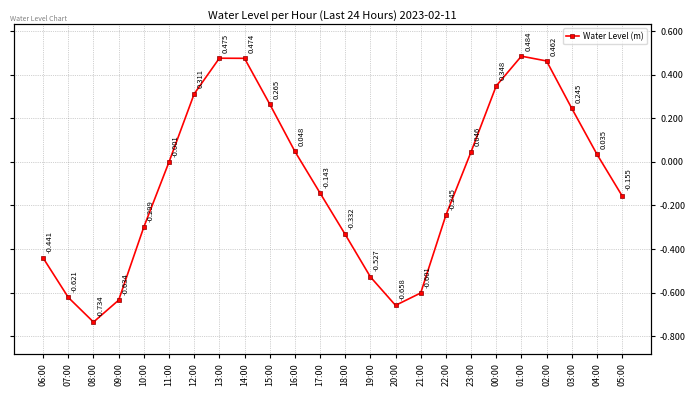

At which category does the chart reach its minimum across all series?

08:00